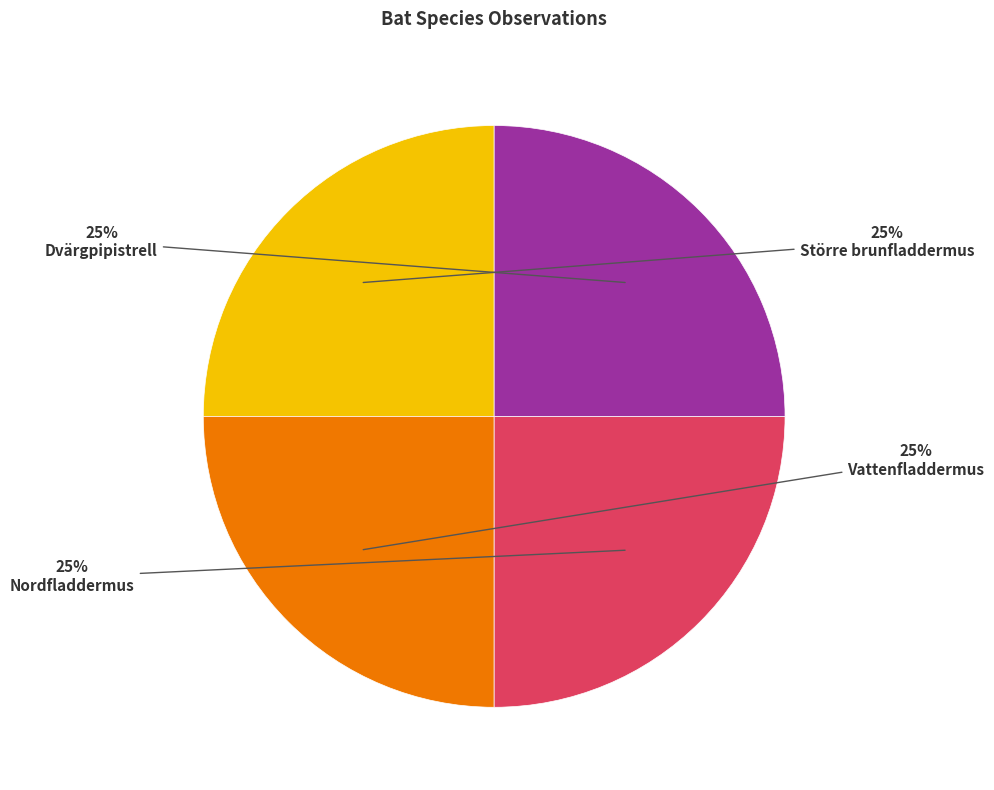

How many segments does this pie chart have?

4